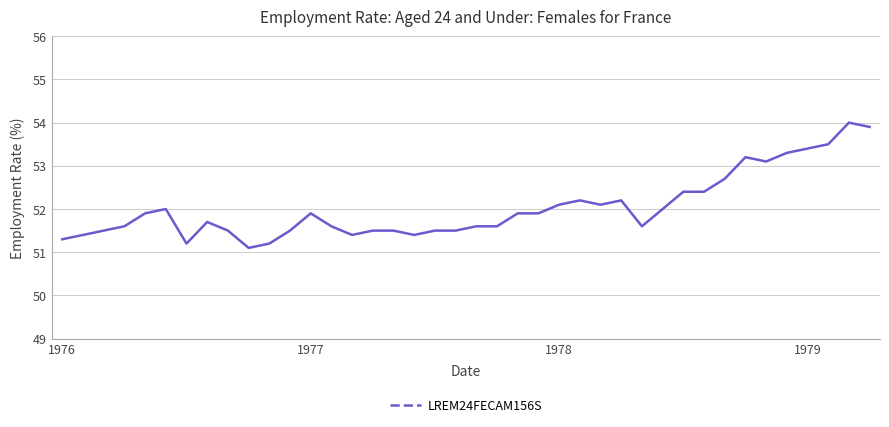

What is the maximum value shown in the chart?

54.0